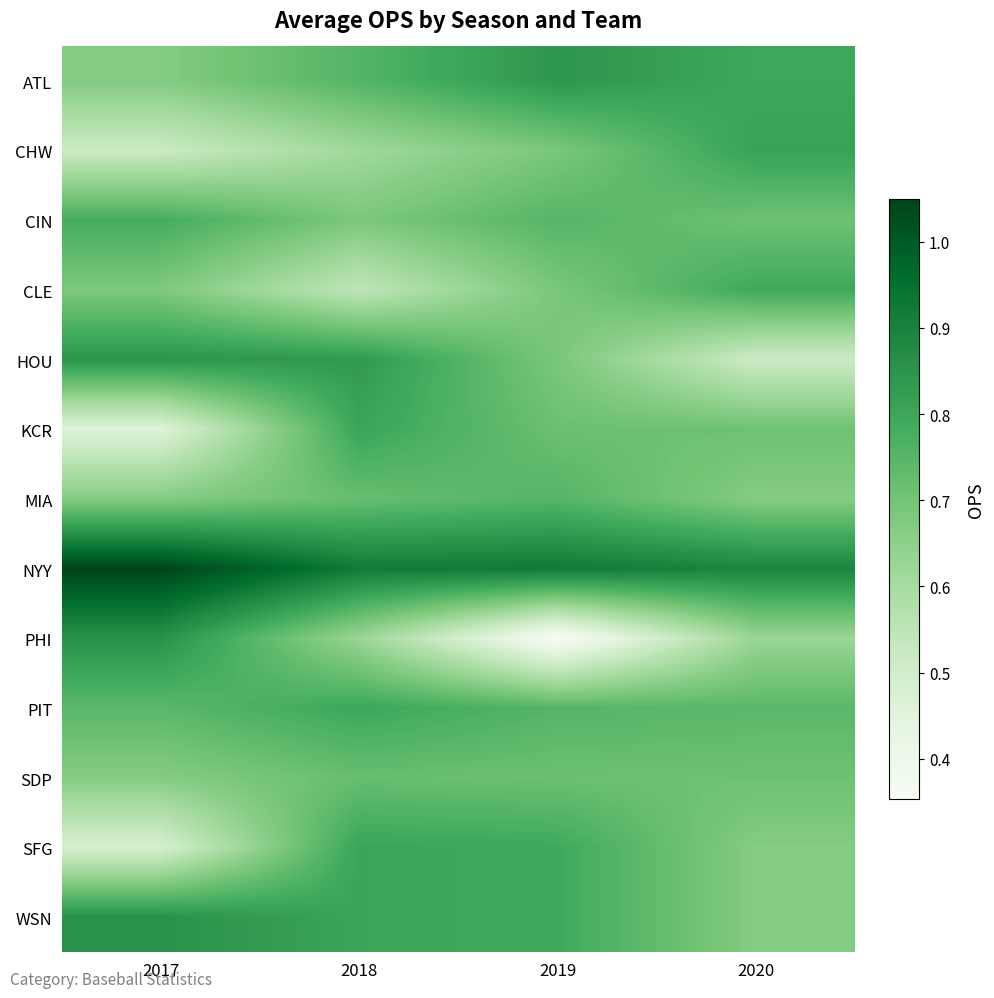

Reading left to right, list all the values displayed in this chart.

ATL: 2017=0.7	2018=0.8	2019=0.8	2020=0.8
CHW: 2017=0.5	2018=0.6	2019=0.7	2020=0.8
CIN: 2017=0.8	2018=0.7	2019=0.8	2020=0.7
CLE: 2017=0.7	2018=0.5	2019=0.7	2020=0.8
HOU: 2017=0.8	2018=0.8	2019=0.7	2020=0.5
KCR: 2017=0.5	2018=0.8	2019=0.7	2020=0.7
MIA: 2017=0.7	2018=0.7	2019=0.8	2020=0.7
NYY: 2017=1.0	2018=0.9	2019=0.9	2020=0.9
PHI: 2017=0.9	2018=0.6	2019=0.4	2020=0.6
PIT: 2017=0.7	2018=0.8	2019=0.8	2020=0.7
SDP: 2017=0.7	2018=0.7	2019=0.7	2020=0.7
SFG: 2017=0.5	2018=0.8	2019=0.8	2020=0.7
WSN: 2017=0.9	2018=0.8	2019=0.8	2020=0.7